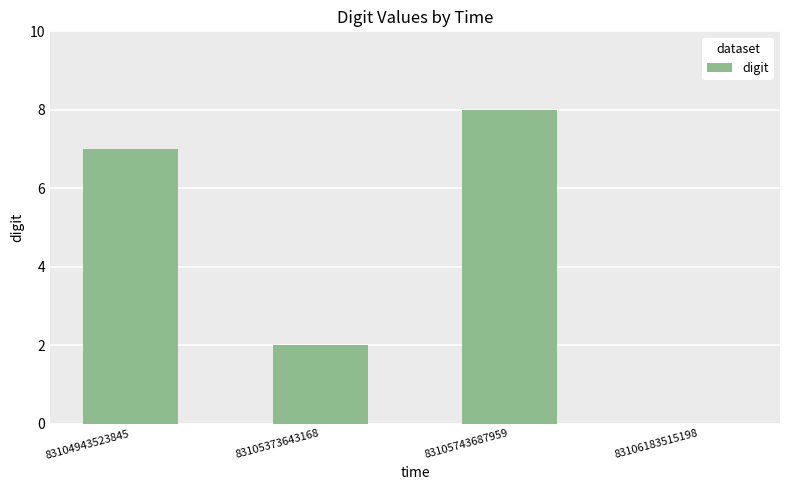

Which has a higher value, 83105373643168 or 83104943523845?

83104943523845